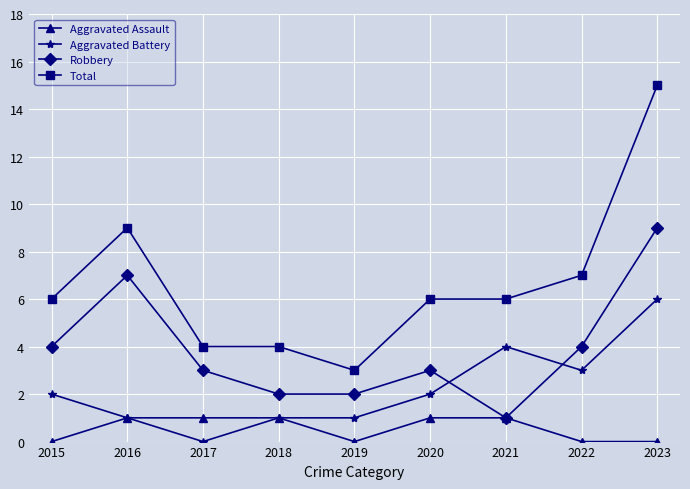

What is the maximum value shown in the chart?

15